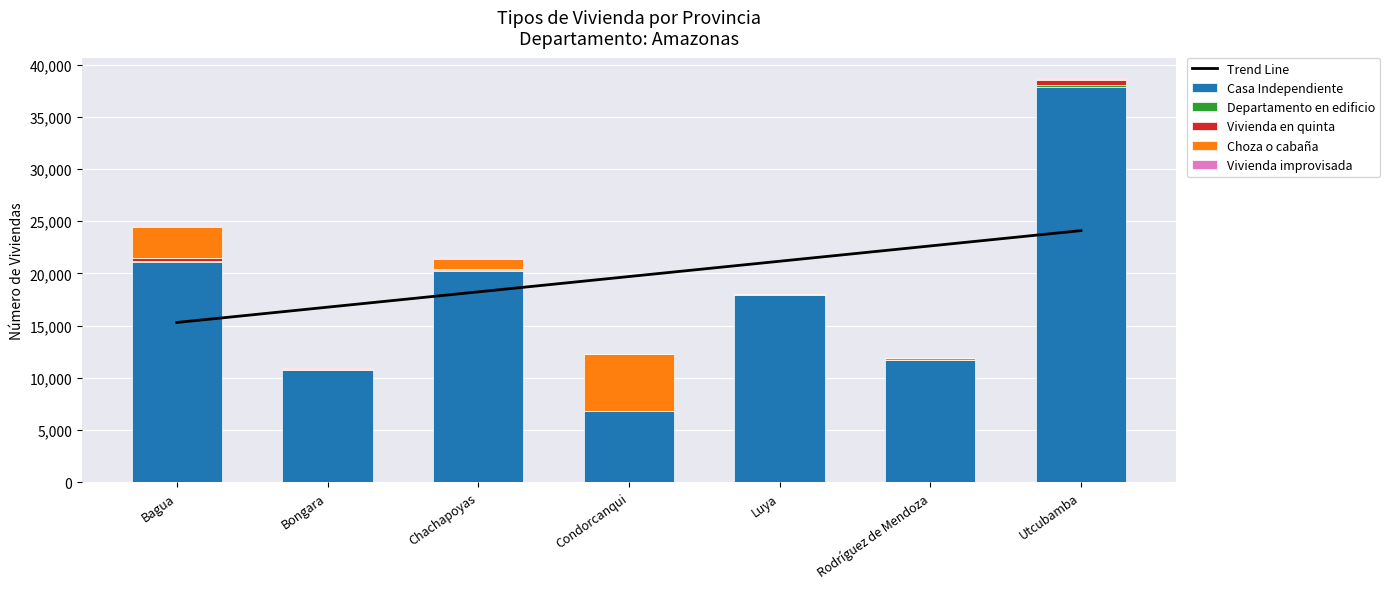

At which label is Choza o cabaña closest to 2727?

Bagua